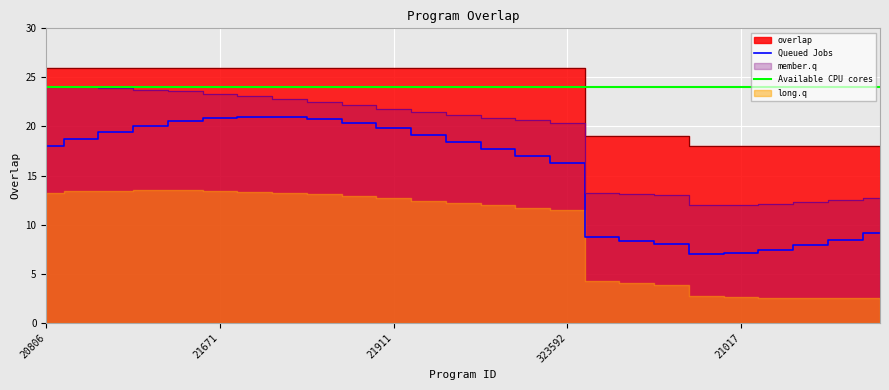

Which series has the largest range (max minus min)?

Queued Jobs